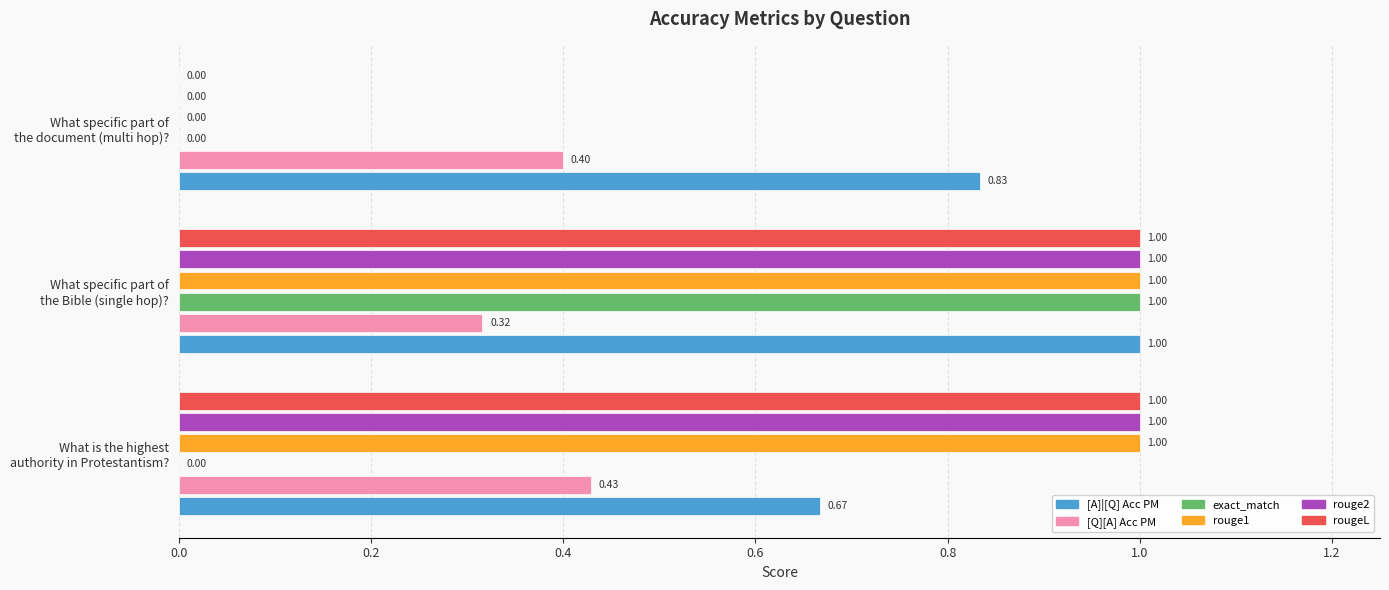

What is the greatest value displayed?

1.0